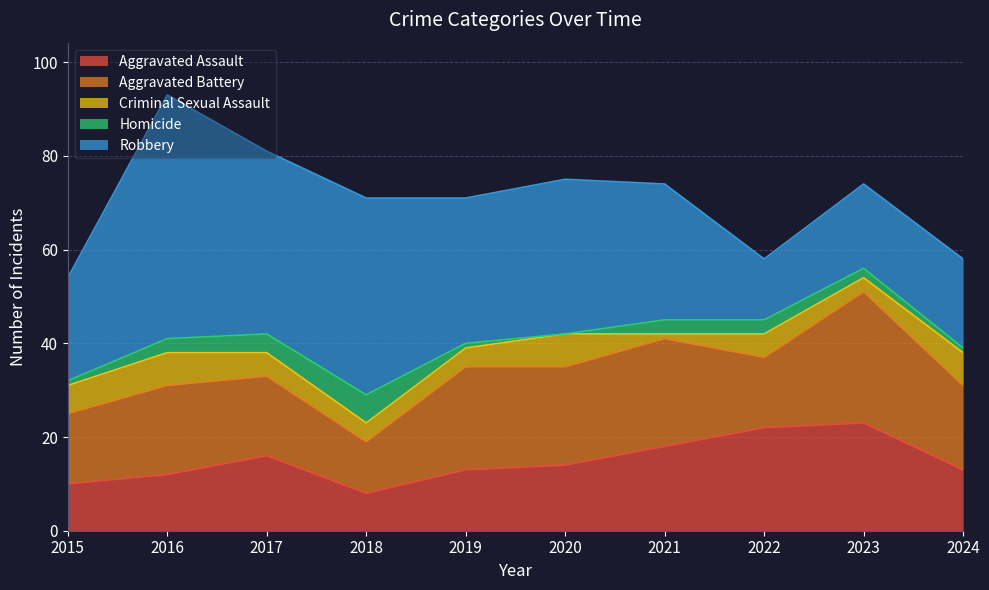

What is the total value across all series at 2022?

58